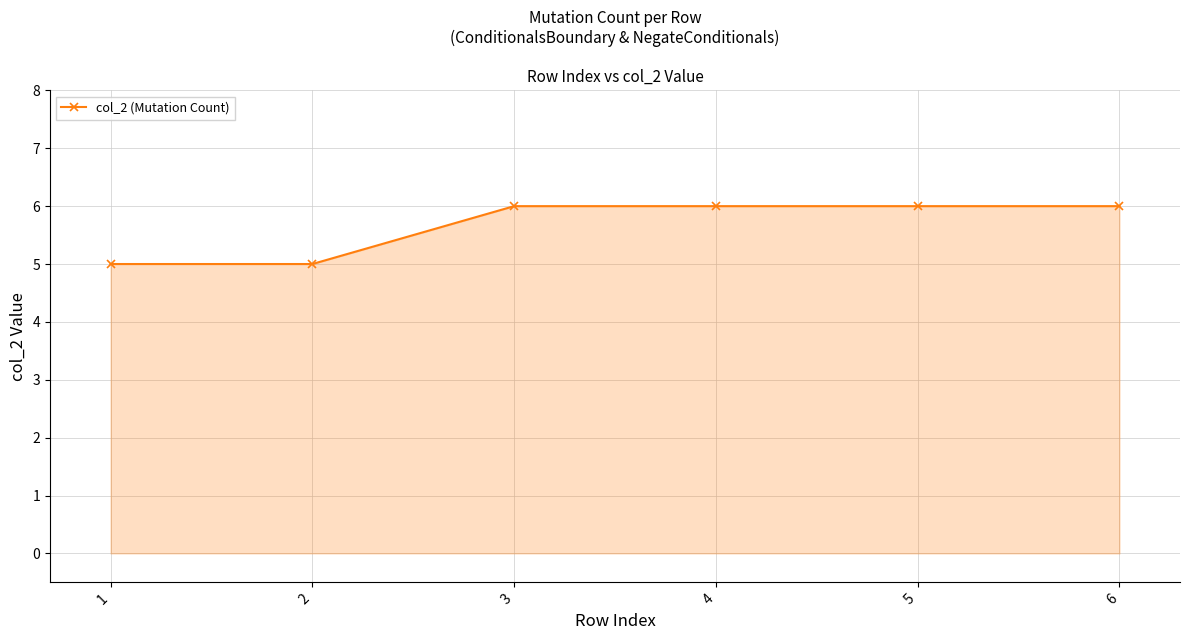

What is the change in value from 2 to 6?

+1